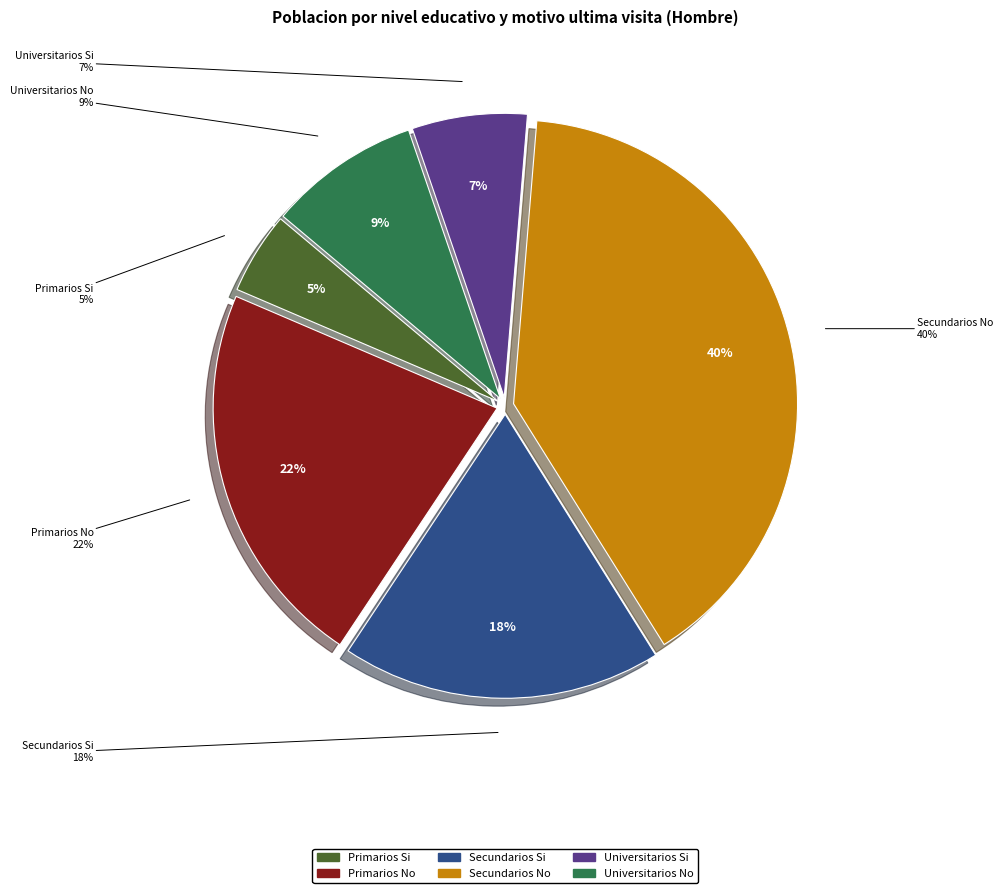

Combined, what portion of the pie is Primarios Si and Universitarios Si?

11.2%